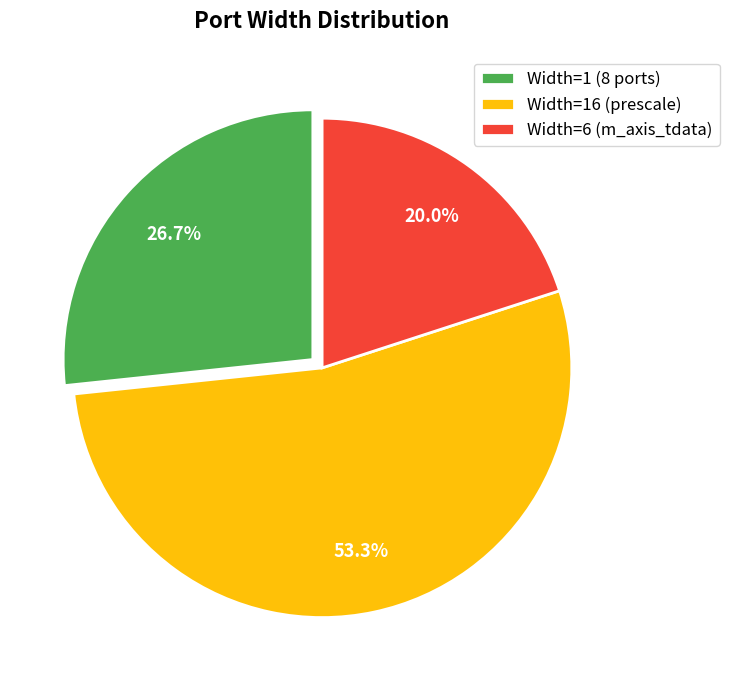

Between Width=16 (prescale) and Width=1 (8 ports), which is larger?

Width=16 (prescale)